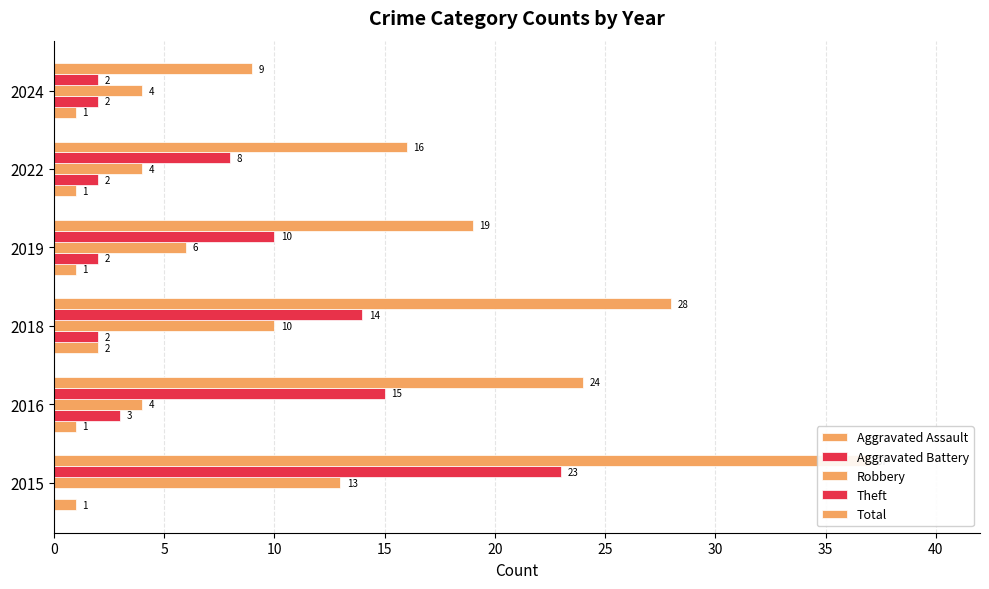

Count the Aggravated Battery values in the range 2 to 3.

5